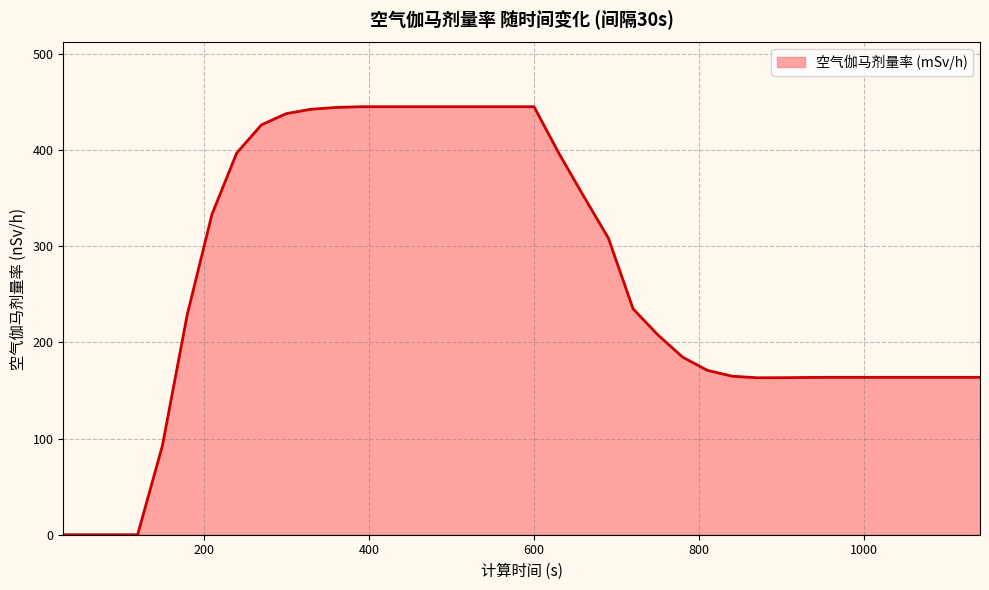

What is the greatest value displayed?

444.9